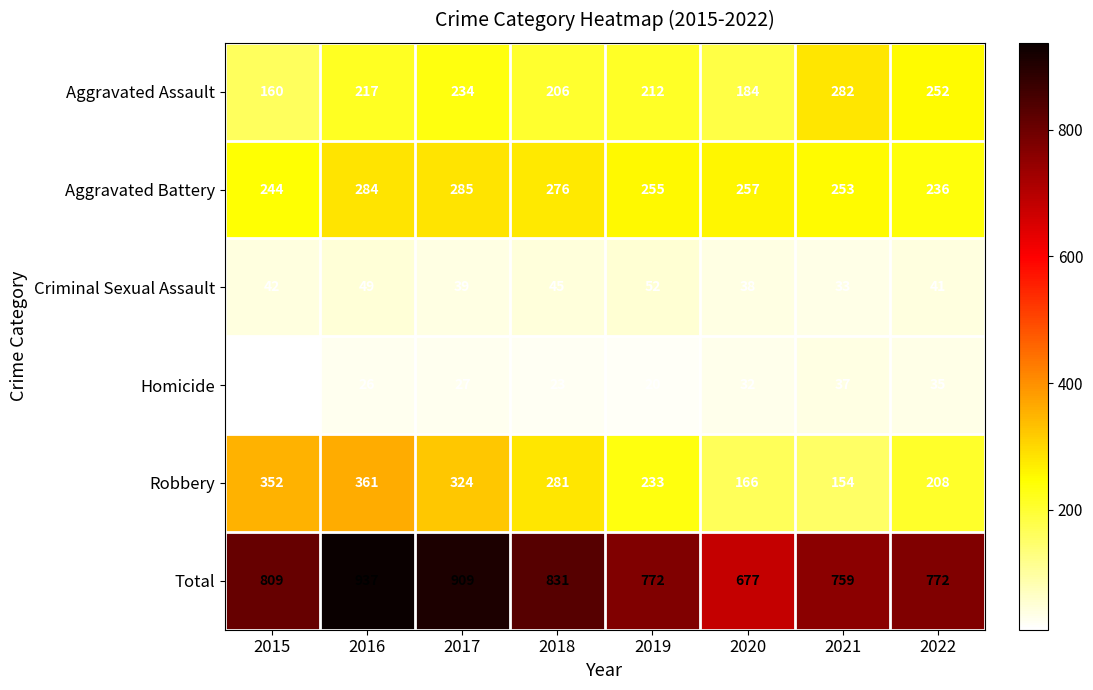

At 2020, list the series in order from largest to smallest.

Total, Aggravated Battery, Aggravated Assault, Robbery, Criminal Sexual Assault, Homicide